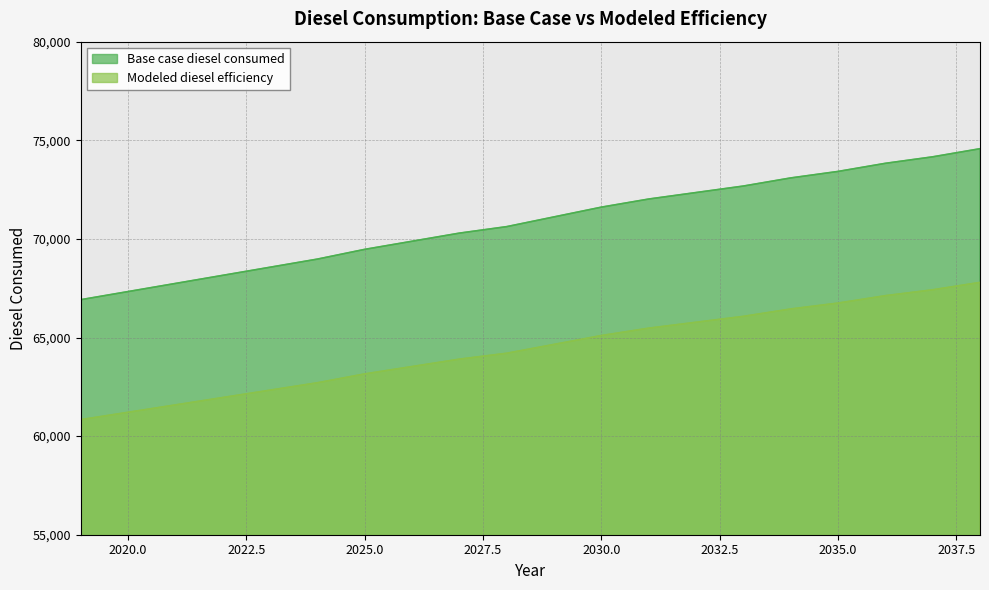

True or false: Modeled diesel efficiency and Base case diesel consumed cross at least once.

False